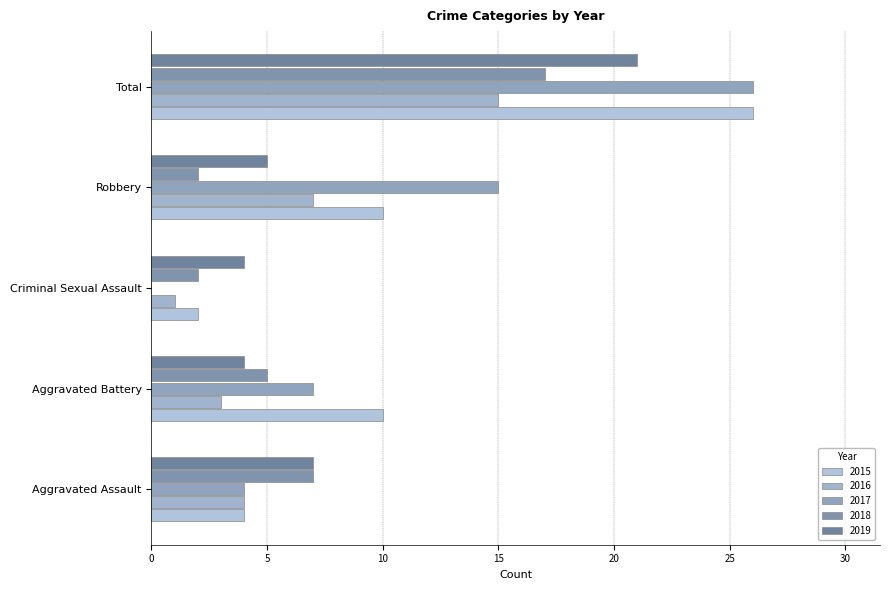

Reading right to left, transcribe all the data shown in this chart.

2015: 26	10	2	10	4
2016: 15	7	1	3	4
2017: 26	15	0	7	4
2018: 17	2	2	5	7
2019: 21	5	4	4	7